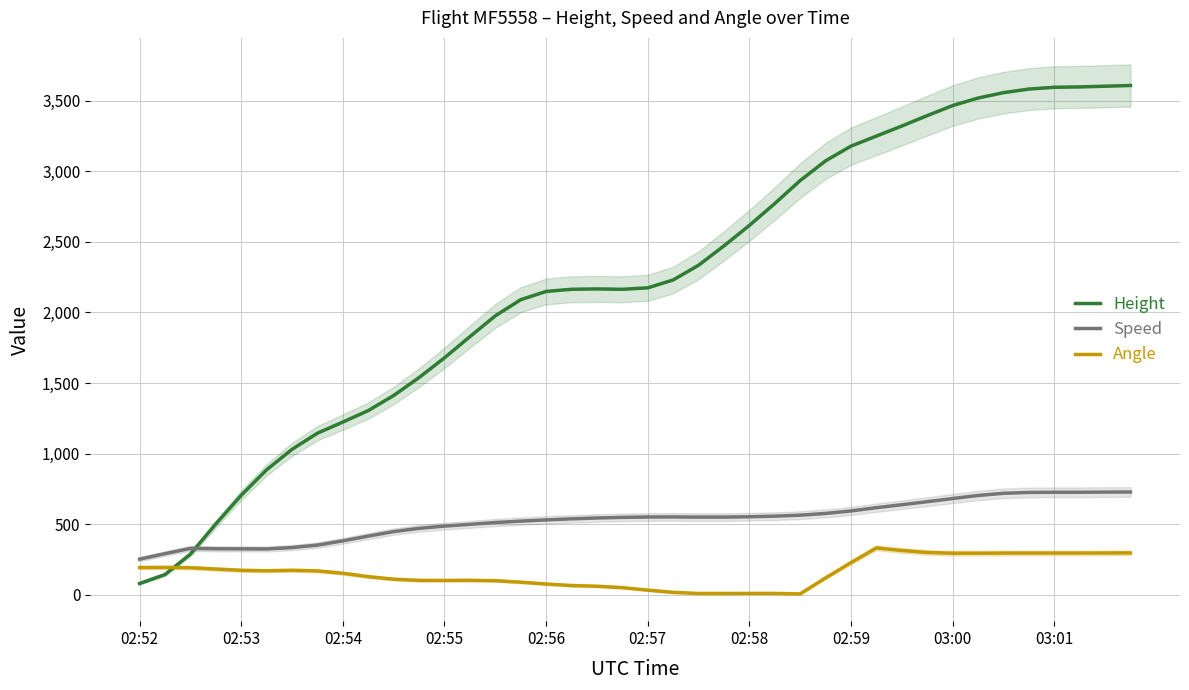

What is the highest value of the Speed series?

729.1